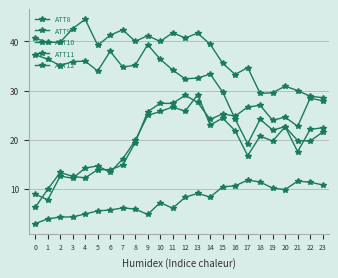

List the series in order of their peak value, lowest first.

ATT8, ATT10, ATT12, ATT11, ATT9